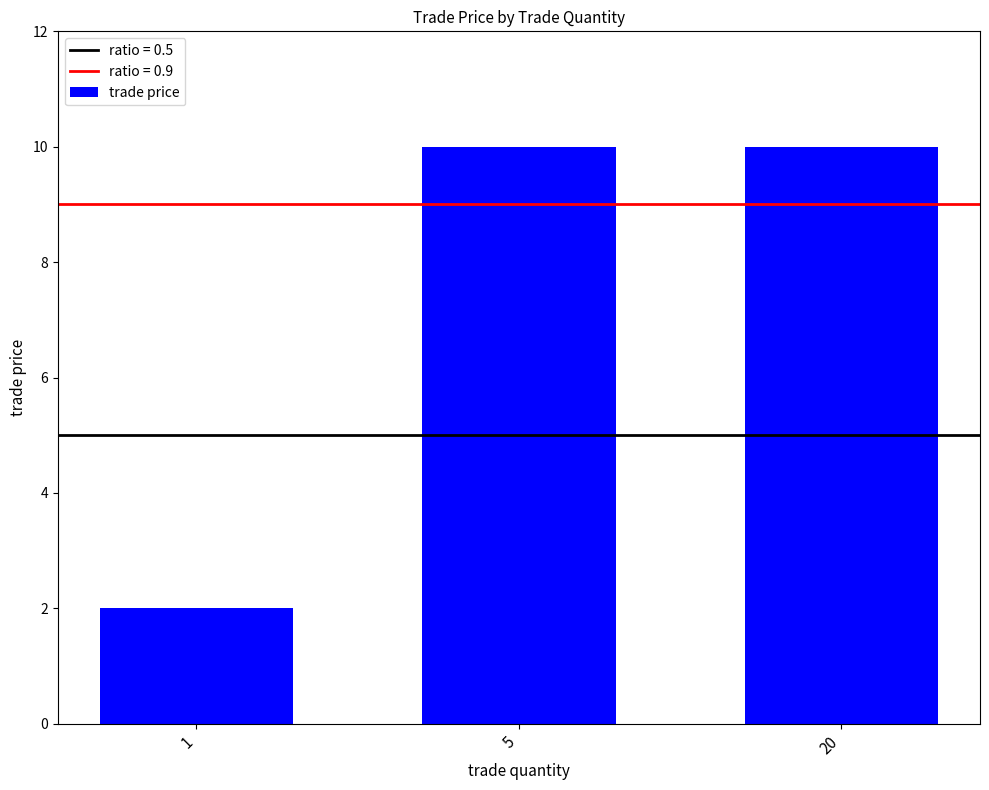

The chart shows a value of 2 at 1. True or false?

True